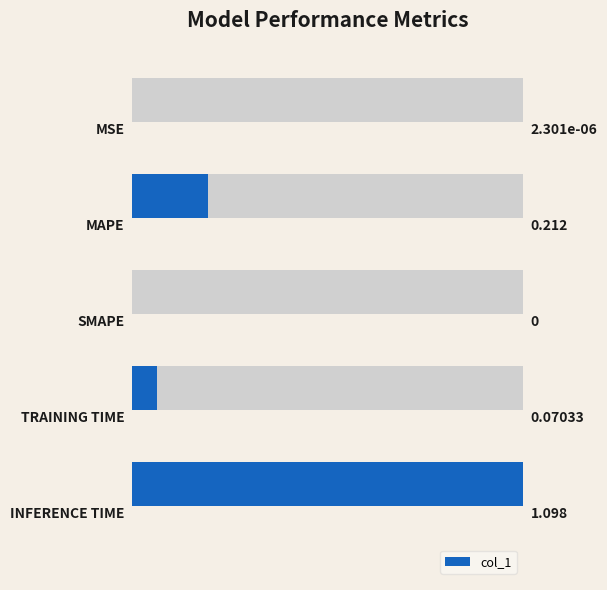

What is the average value?

0.3